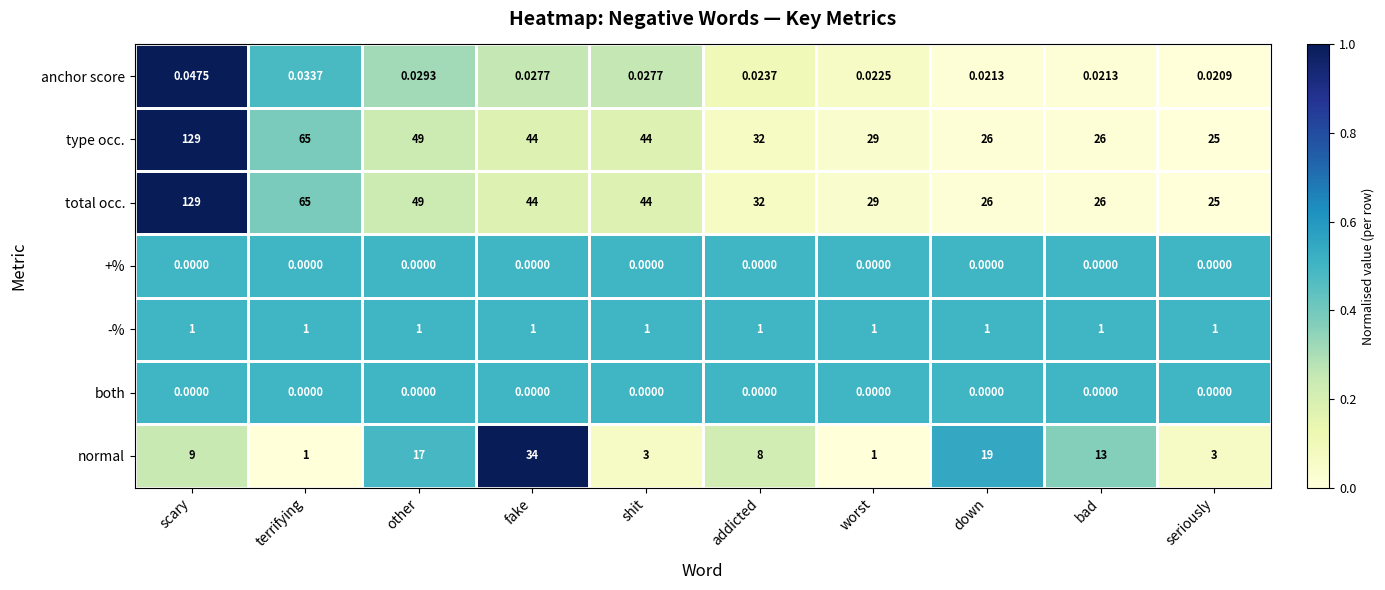

At which category is the sum across all series the highest?

scary